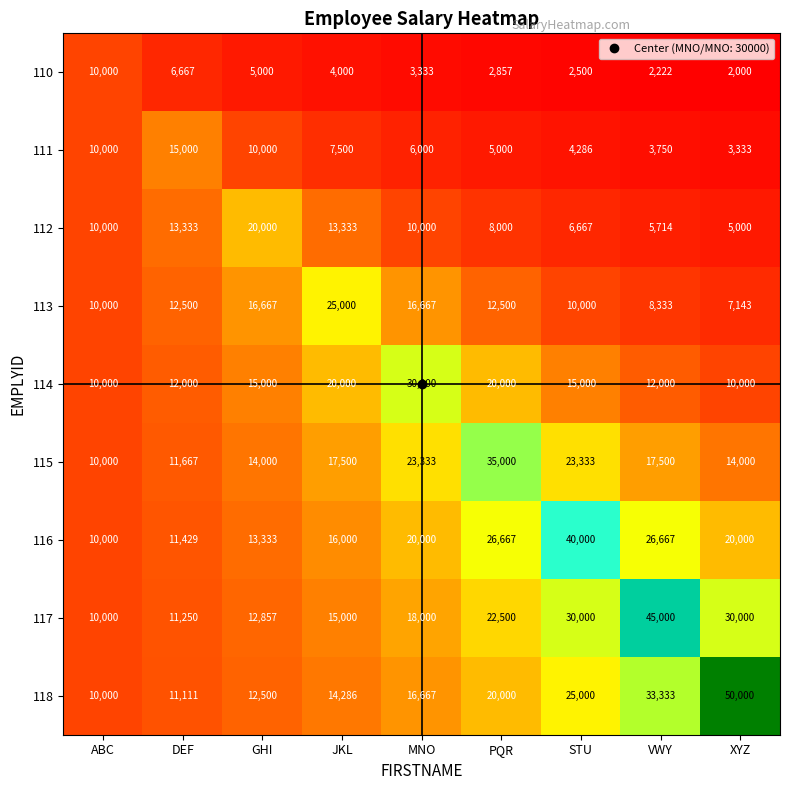

Between GHI and PQR, which series saw the biggest shift?

115